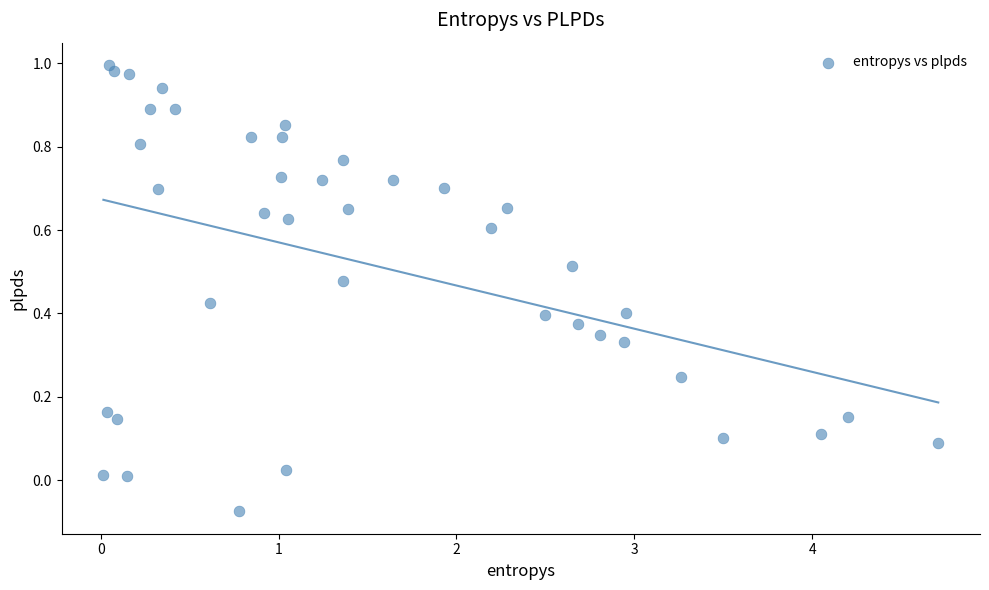

What is the range of X values (max minus min)?

4.7